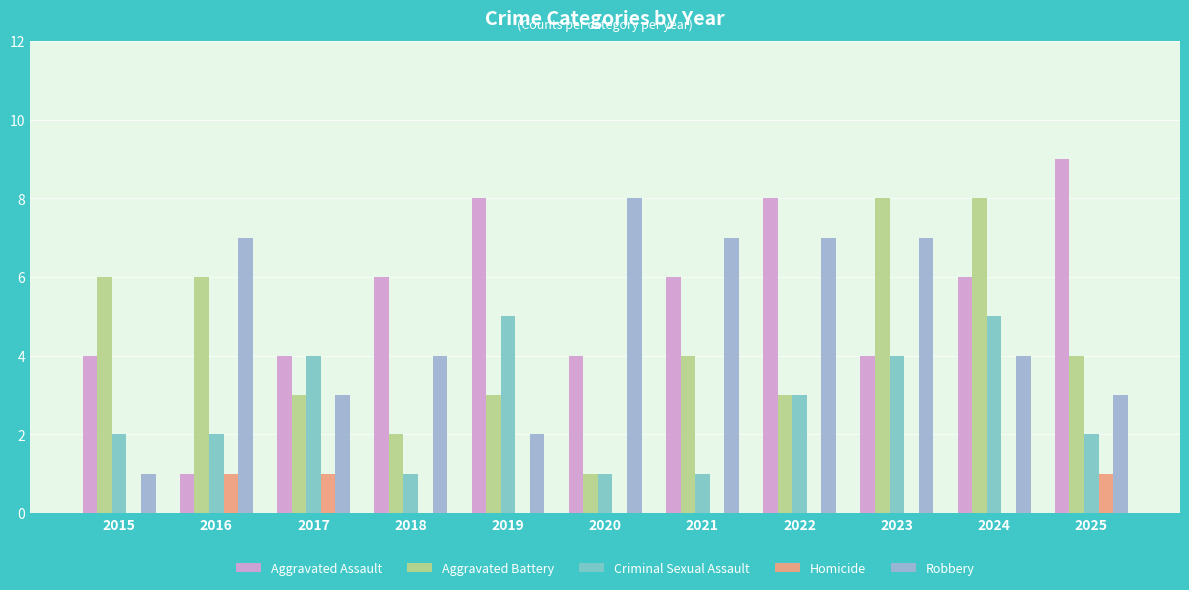

What is the maximum value shown in the chart?

9